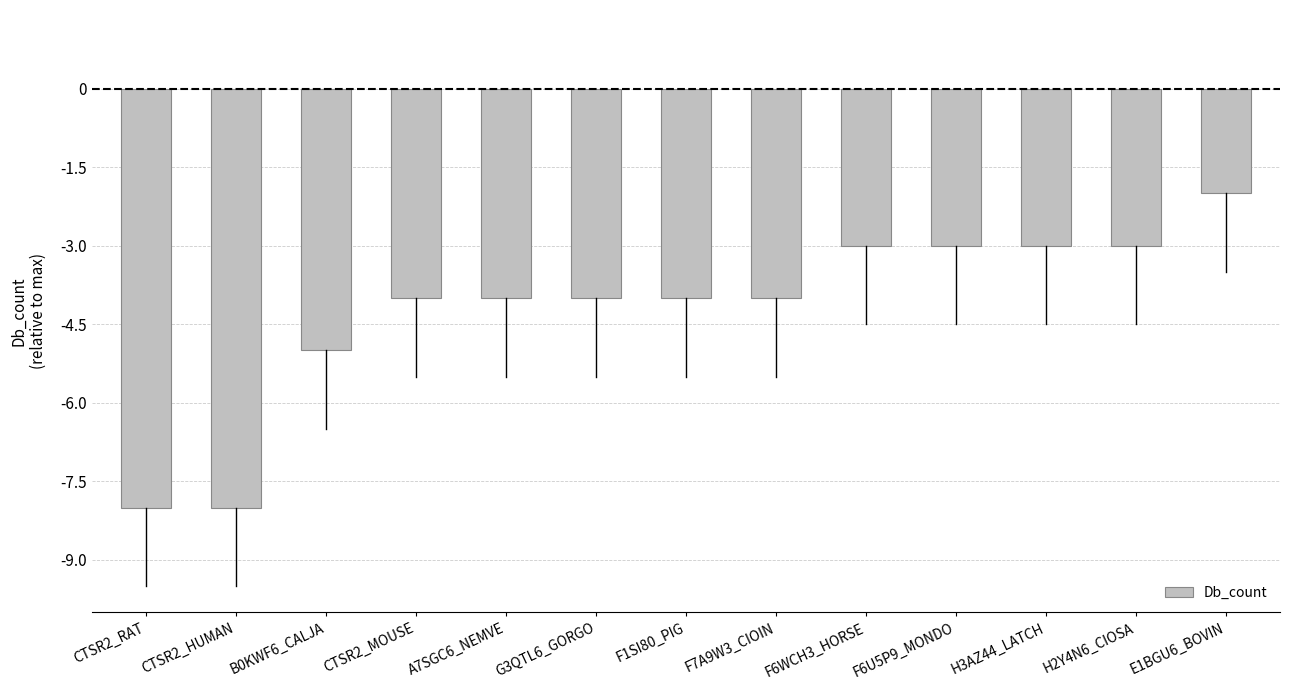

Which has a higher value, F6WCH3_HORSE or F1SI80_PIG?

F6WCH3_HORSE